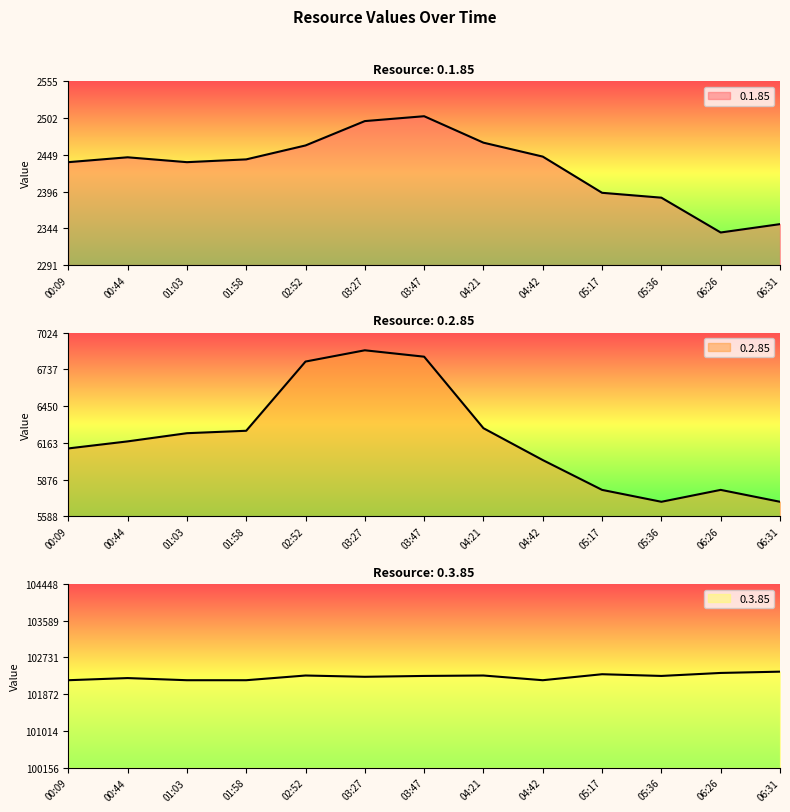

Which category has the highest value across all series?

06:31